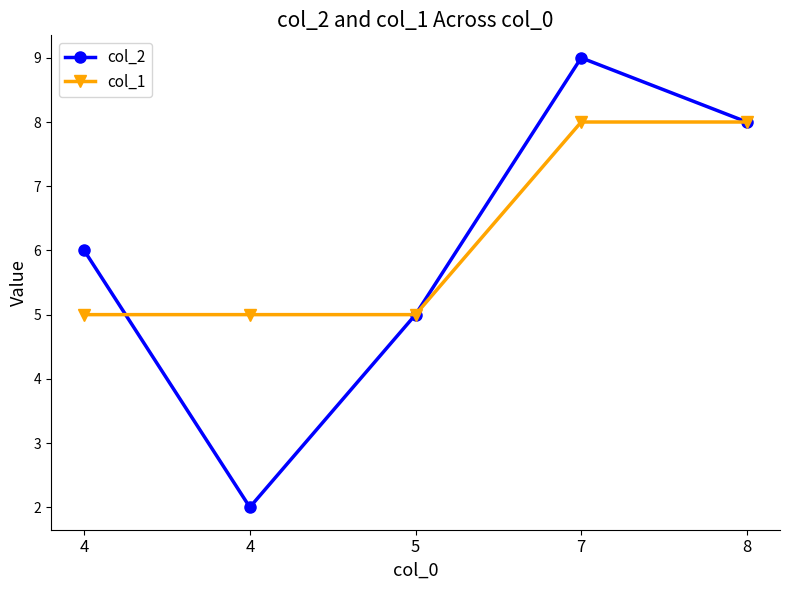

Which series changed the most between 4 and 7?

col_2